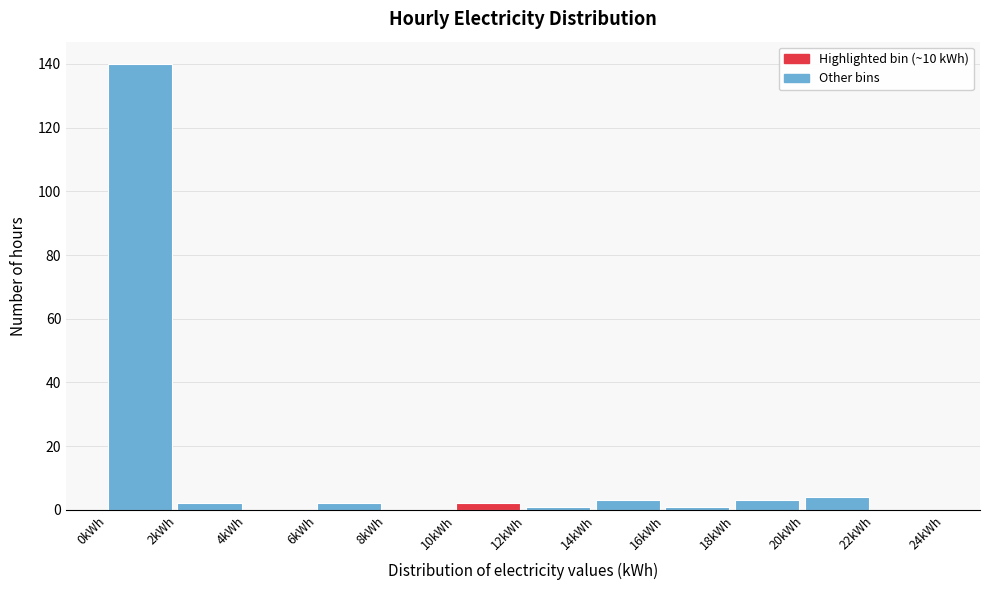

Over which range of the x-axis is the bar tallest?

0 to 2